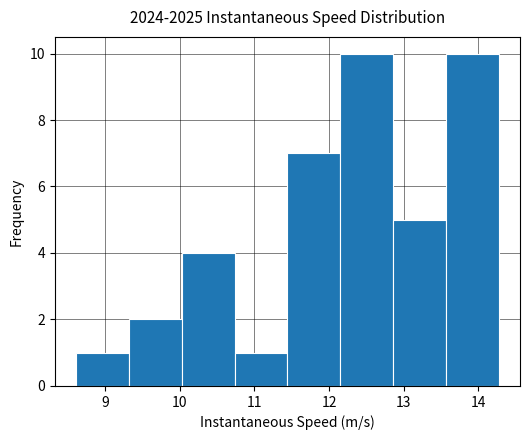

Reading left to right, transcribe this chart: for each bar, give the range it covers on the x-axis and its height. Neither the bar edges nor the heights are printed on the chart, so give them approximately, as read against the axes.

8.6 to 9.3: 1
9.3 to 10.0: 2
10.0 to 10.7: 4
10.7 to 11.4: 1
11.4 to 12.2: 7
12.2 to 12.9: 10
12.9 to 13.6: 5
13.6 to 14.3: 10